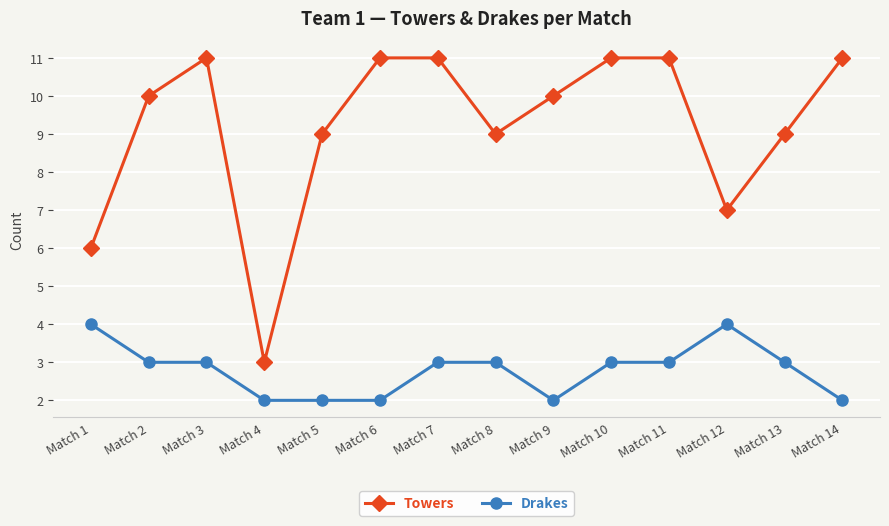

Rank the series by their maximum value, from highest to lowest.

Towers, Drakes